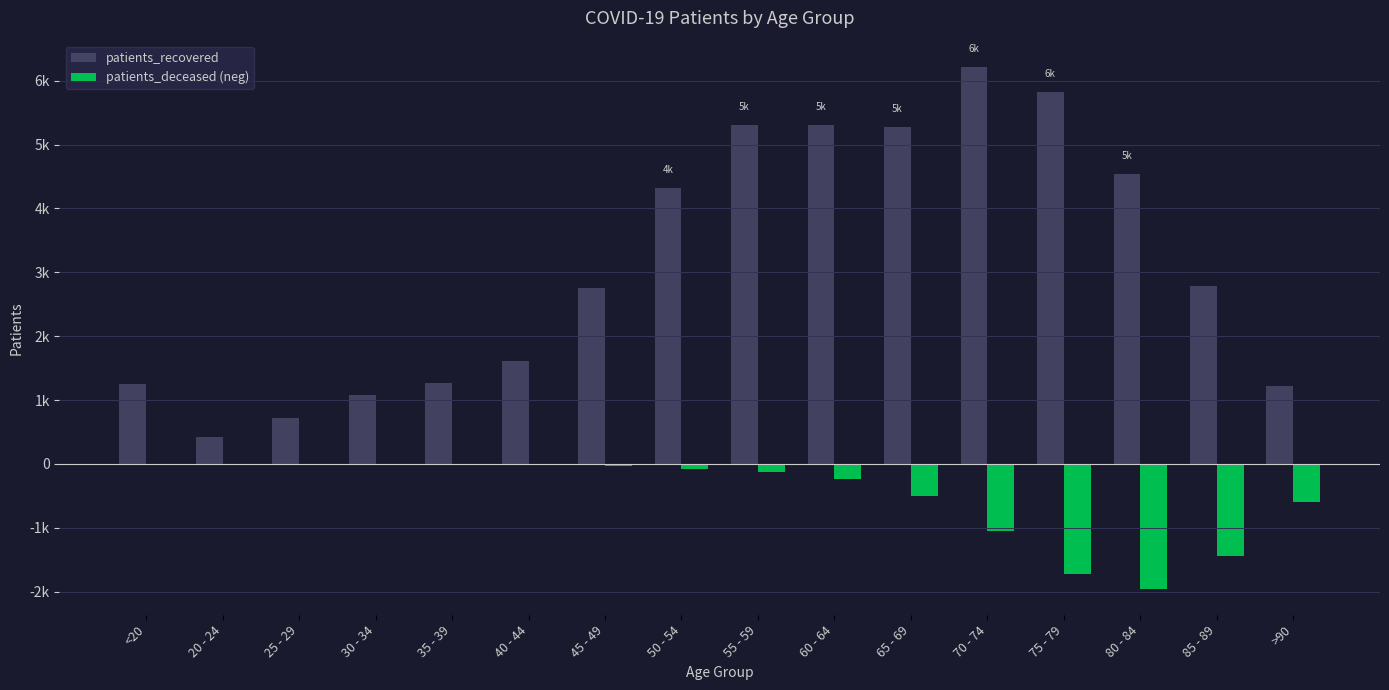

Which series has the largest total across all categories?

patients_recovered